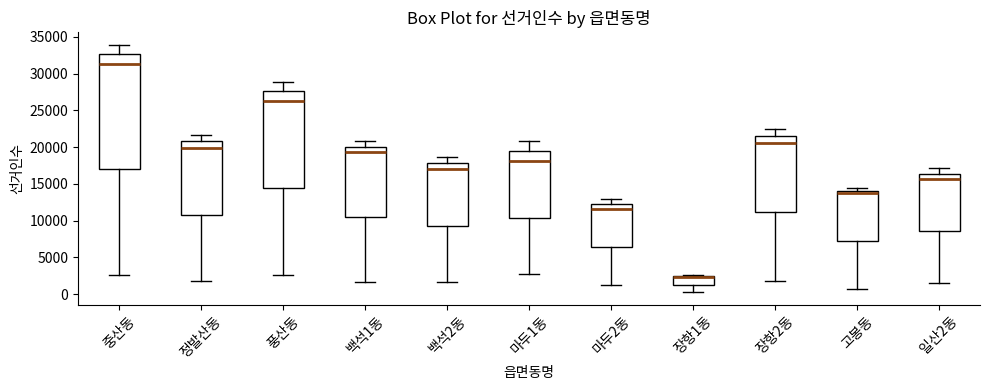

Comparing the boxes themselves (not the whiskers), which one is the tallest?

중산동